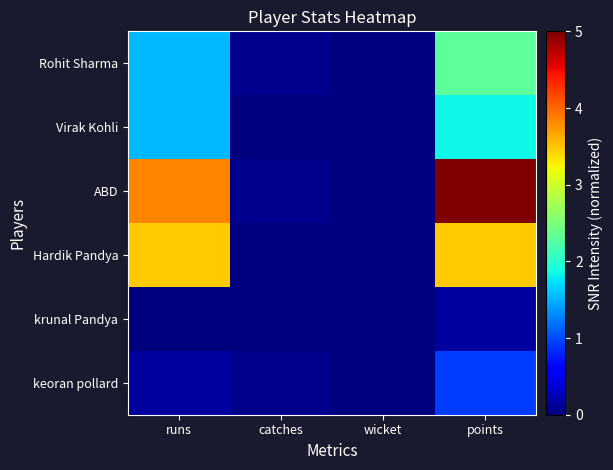

At how many categories does at least one series exceed 3?

2